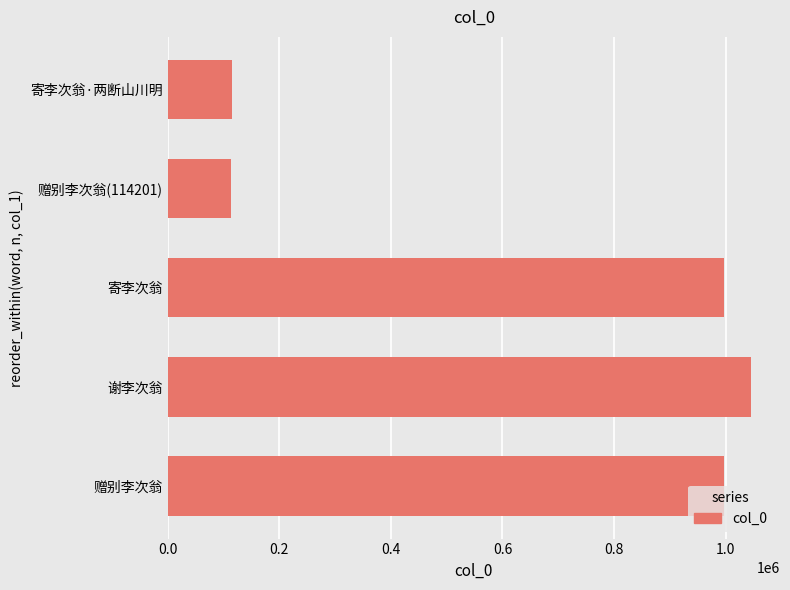

What is the difference between the maximum and minimum values?

930880